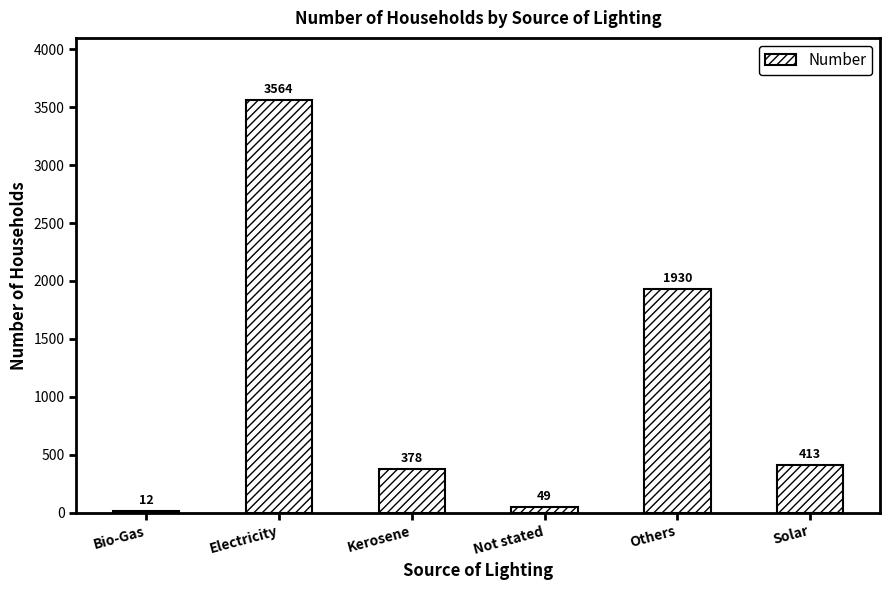

True or false: the data shows 1130 at Others.

False